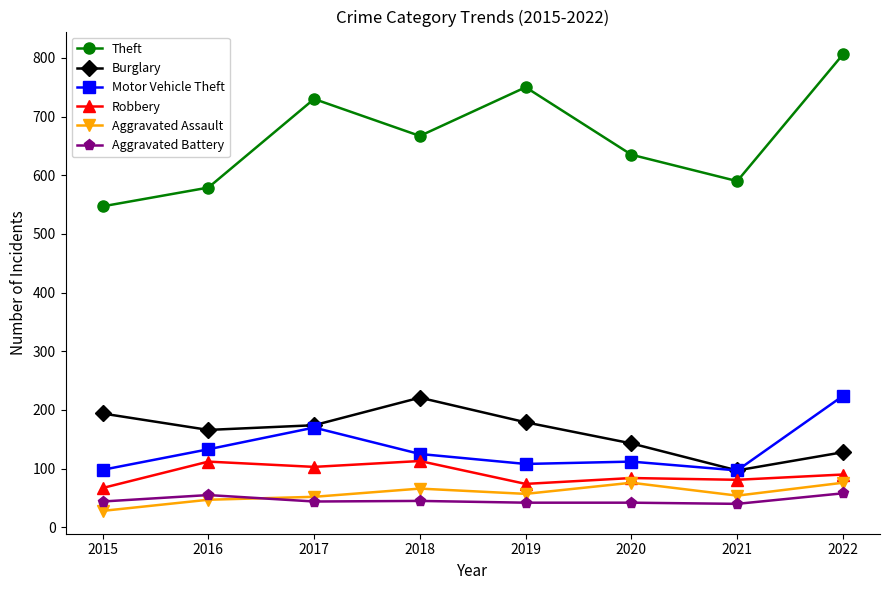

What is the difference between the maximum and minimum values in the Robbery series?

46